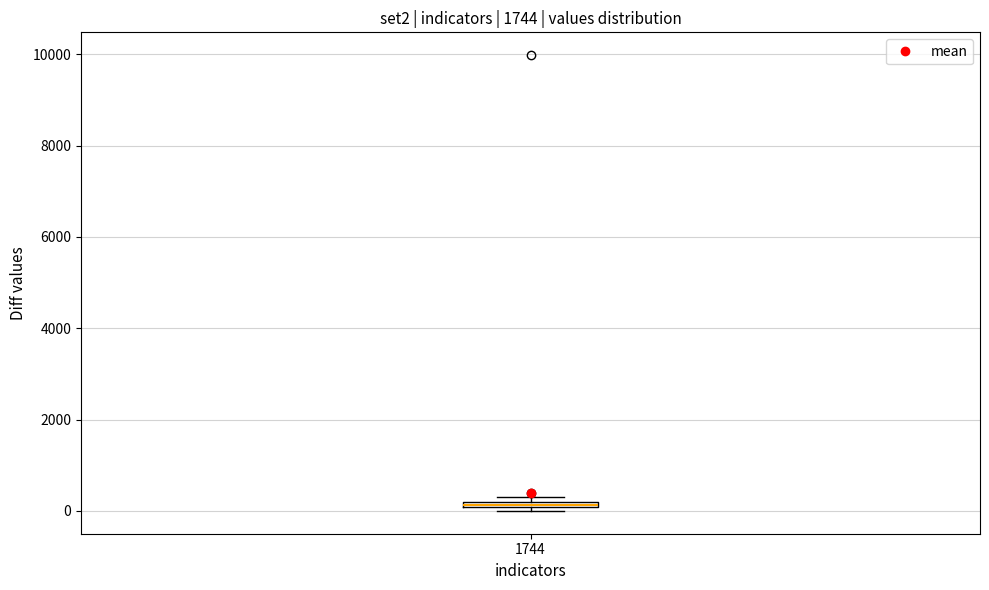

Where is the lower edge of the box at x = 1744 on the y-axis? The values are not printed on the chart, so give them approximately, as read against the axis.

0